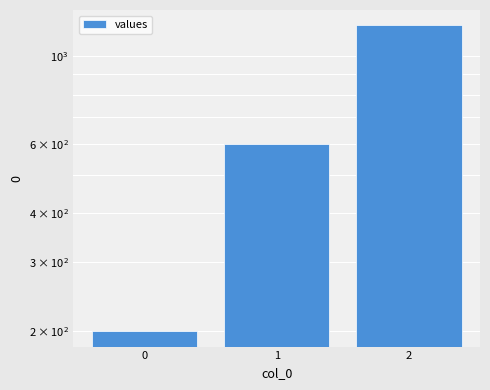

What is the value of the 3rd bar from the left?

1200